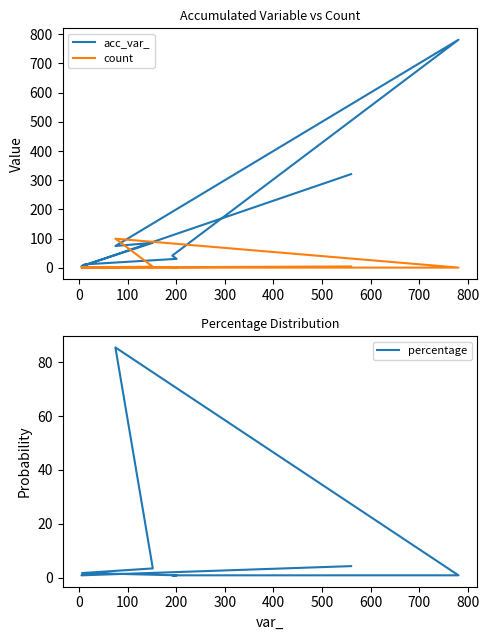

Which series has the widest spread of values?

acc_var_